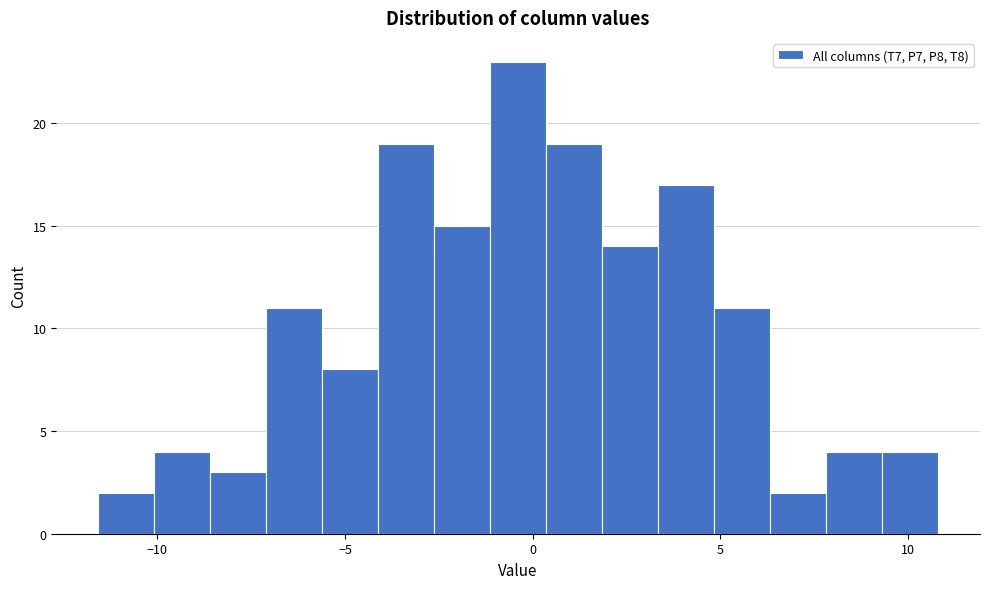

Around what value on the x-axis is the tallest bar? Give the approximate position of its centre, as read against the axis.

-0.5